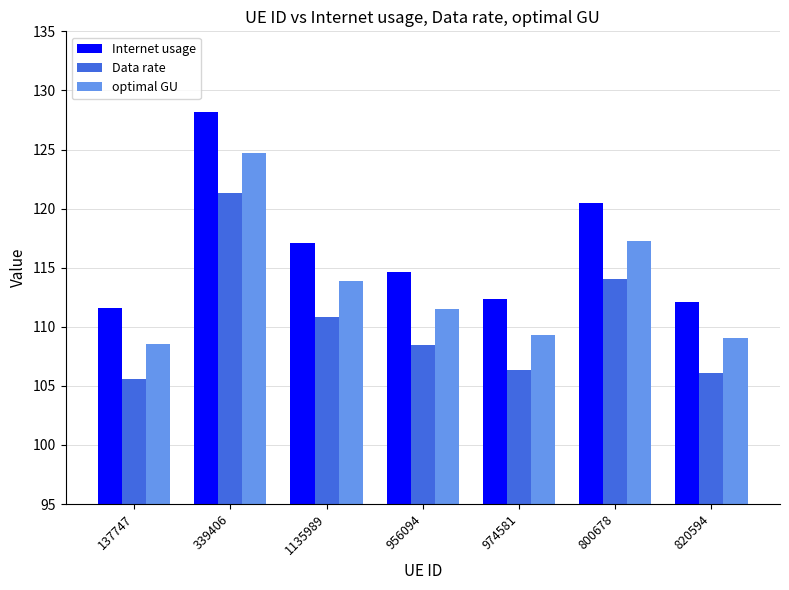

The Internet usage series shows 173.9 at 820594. True or false?

False